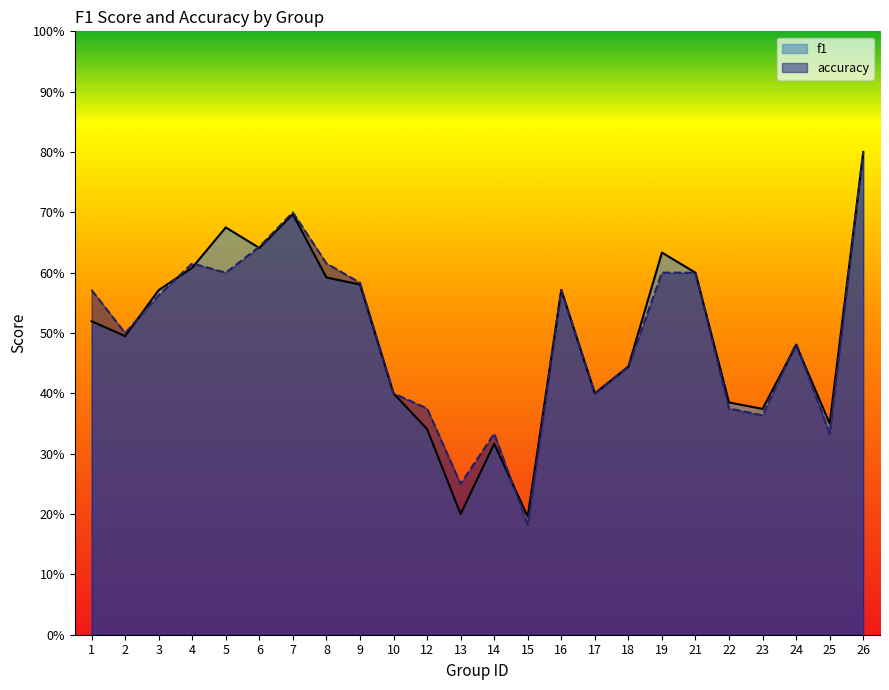

True or false: f1 has a value of 0.7 at 18.

False